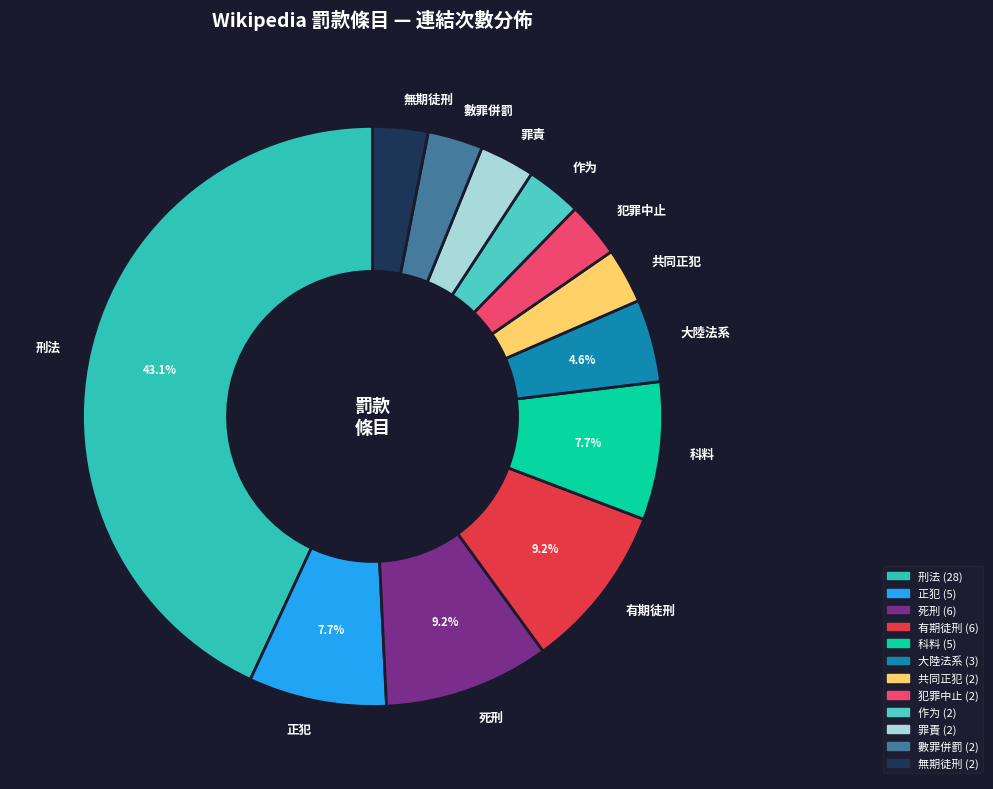

Count the number of slices in the pie.

12